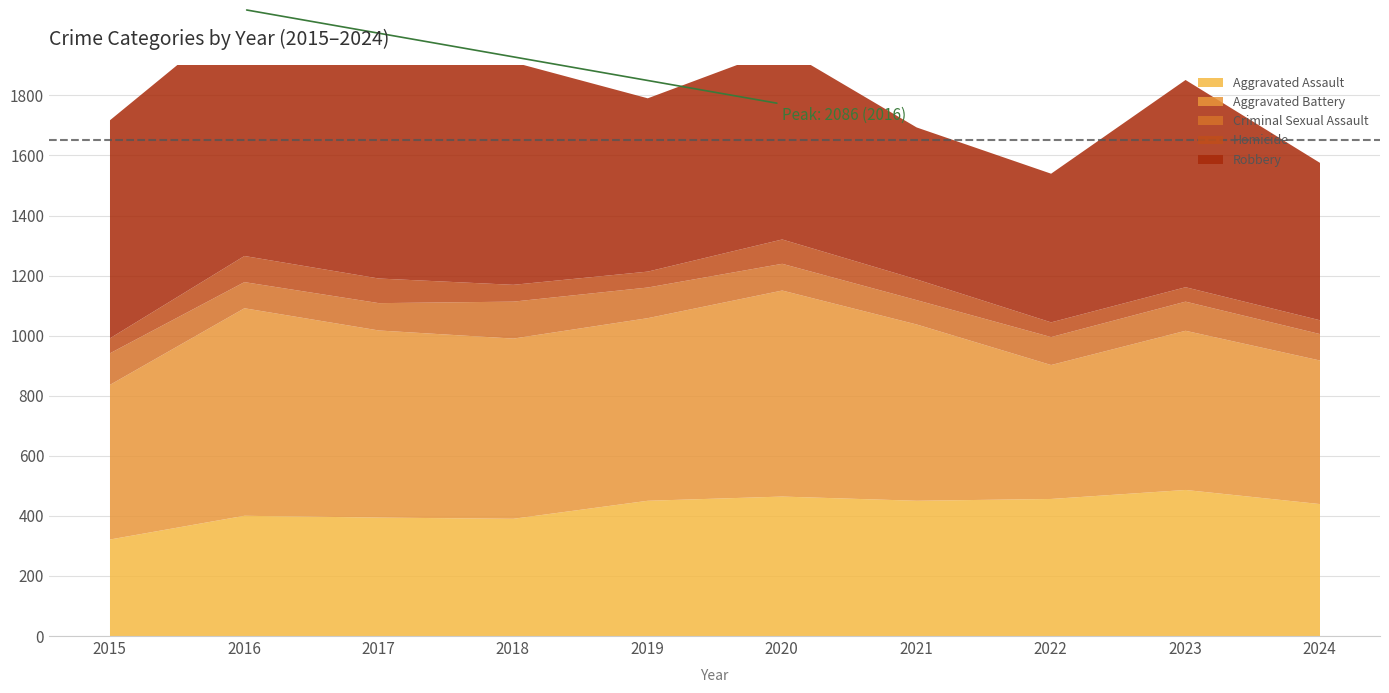

True or false: Homicide and Aggravated Assault intersect in this chart.

False